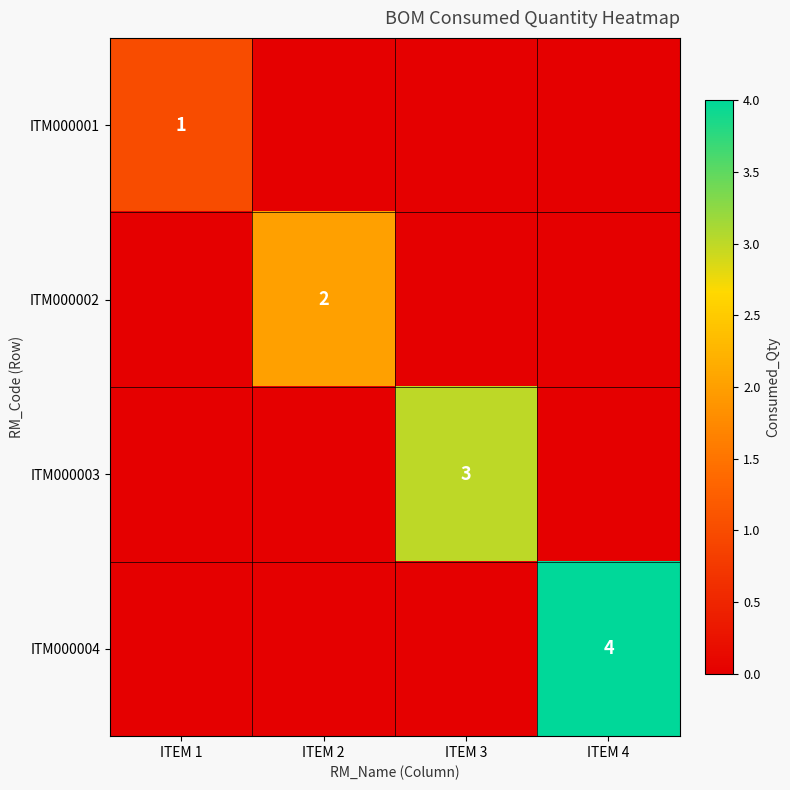

The value of ITM000004 at ITEM 4 is 2. True or false?

False